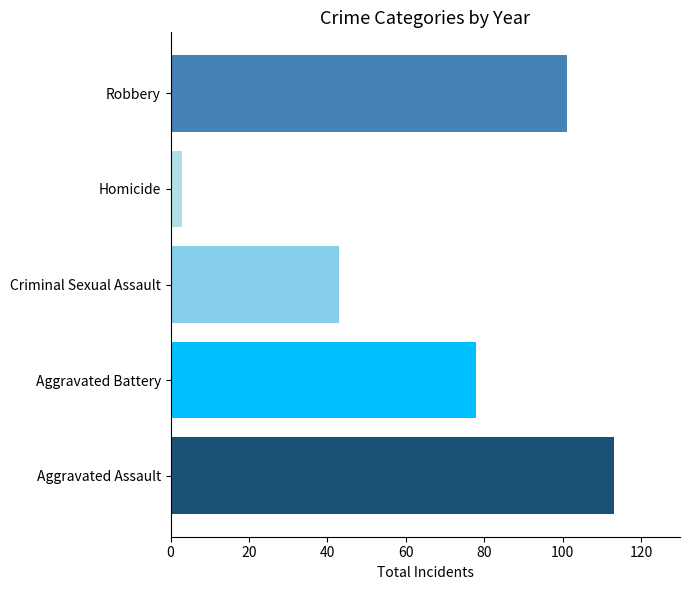

What is the difference between the highest and lowest values at Criminal Sexual Assault?

110